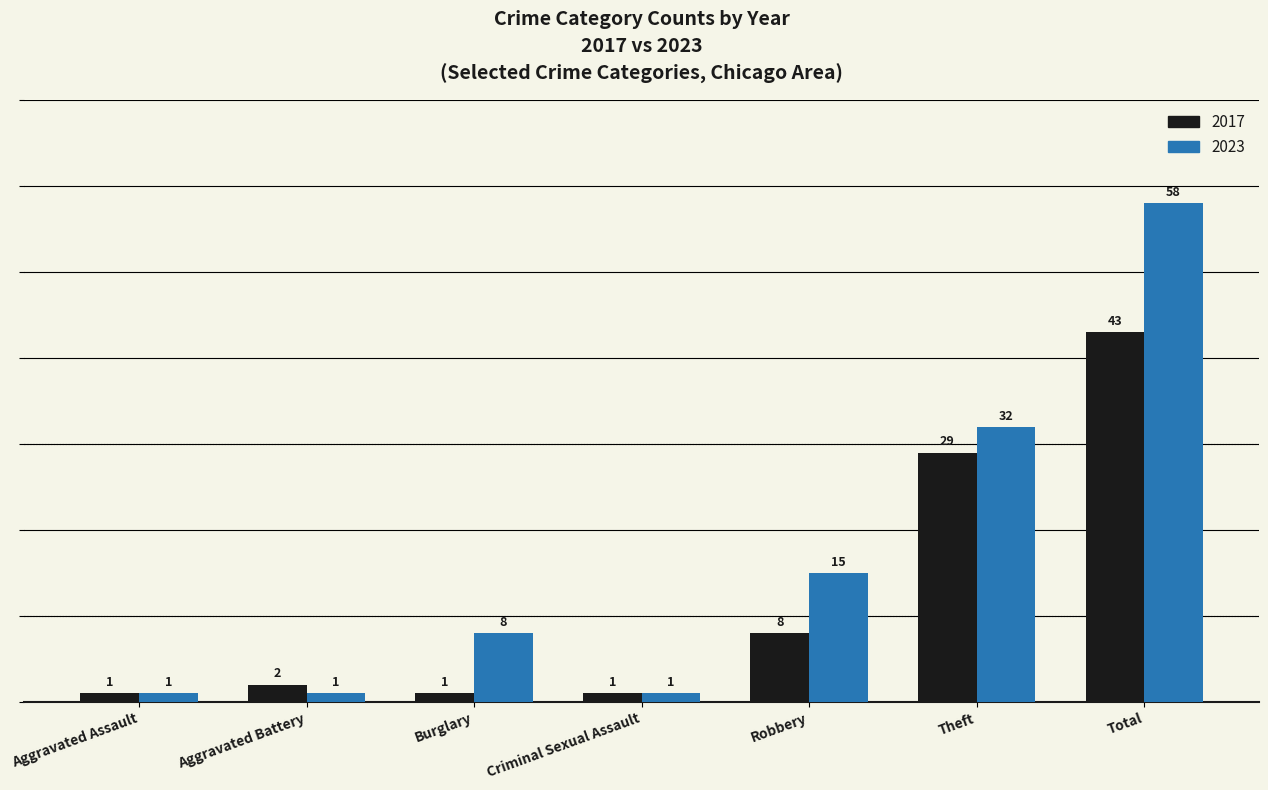

At Total, list the series in order from largest to smallest.

2023, 2017